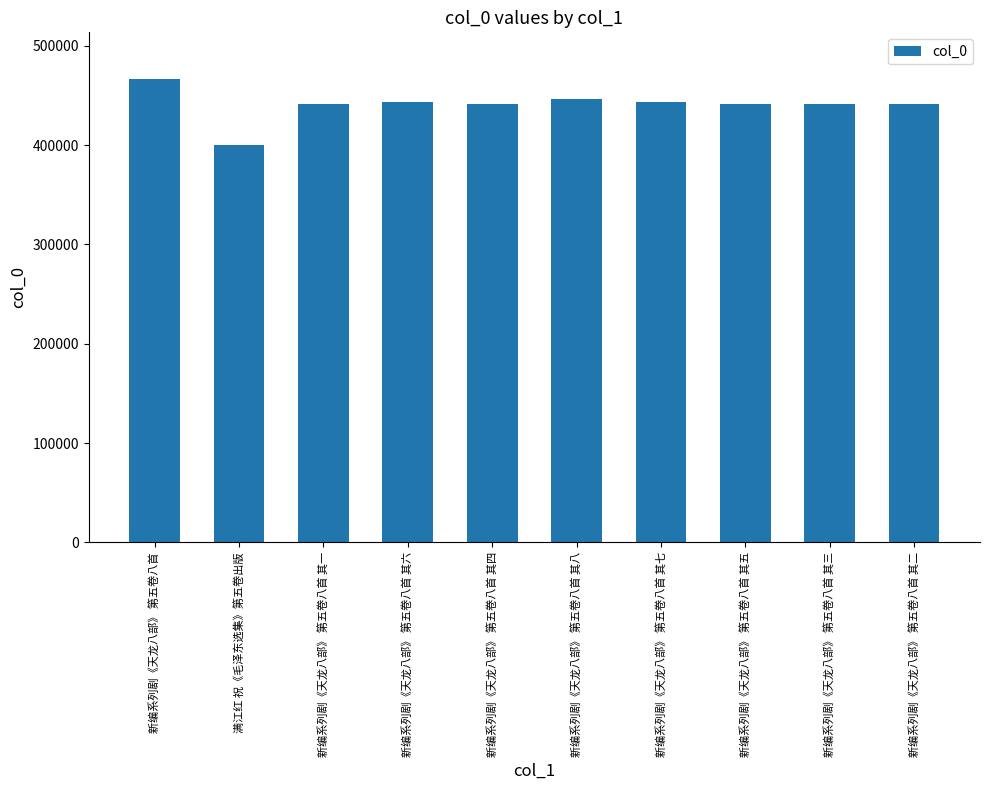

What is the sum of the values at 新编系列剧《天龙八部》 第五卷八首 其四 and 满江红 祝《毛泽东选集》第五卷出版?

841496